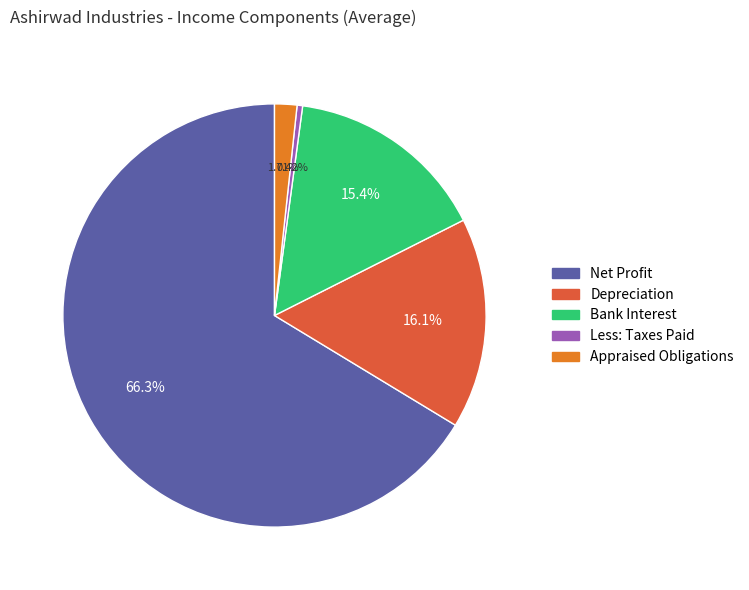

The Less: Taxes Paid slice represents 9% of the pie. True or false?

False